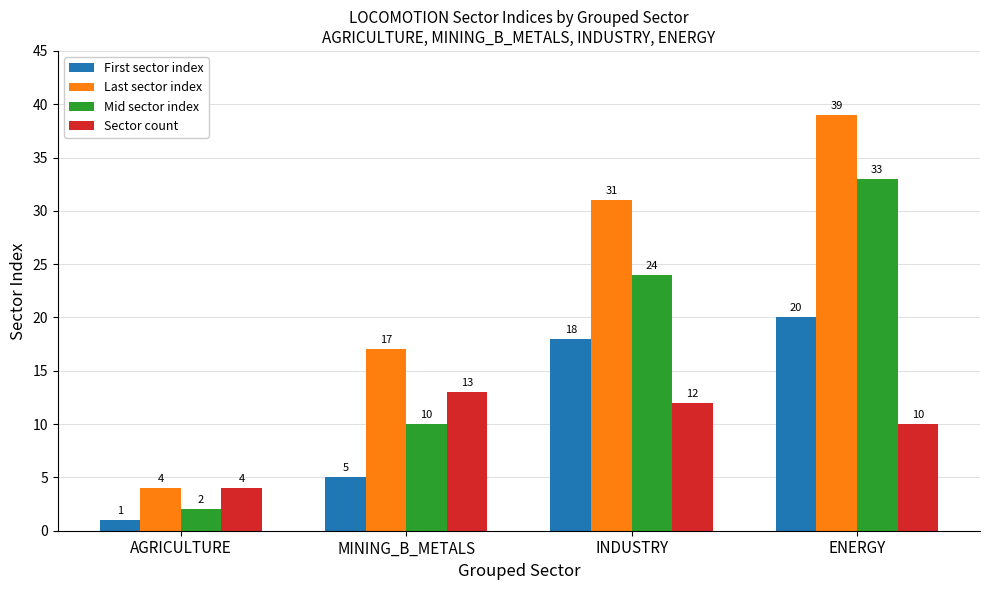

What are all the series names shown in the legend?

First sector index, Last sector index, Mid sector index, Sector count